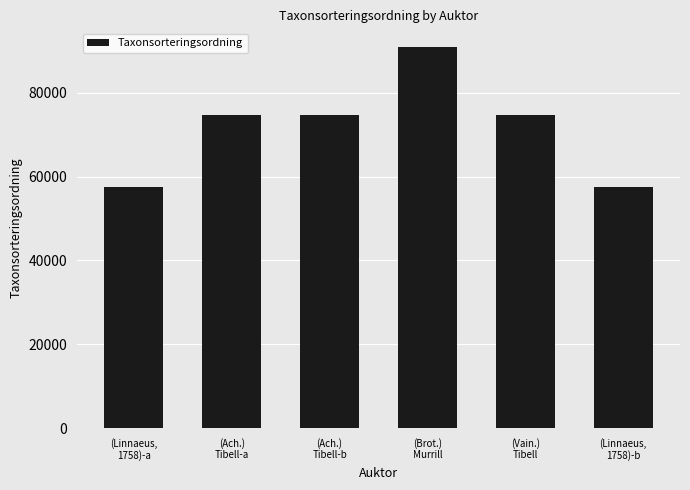

What is the value of the 3rd bar from the left?

74731